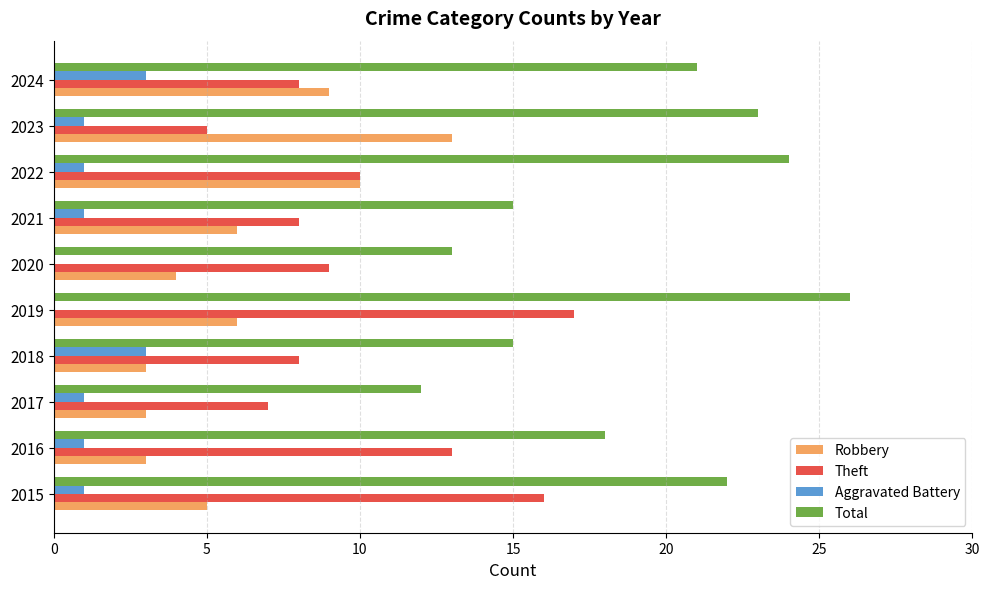

At which label does Theft reach its peak?

2019